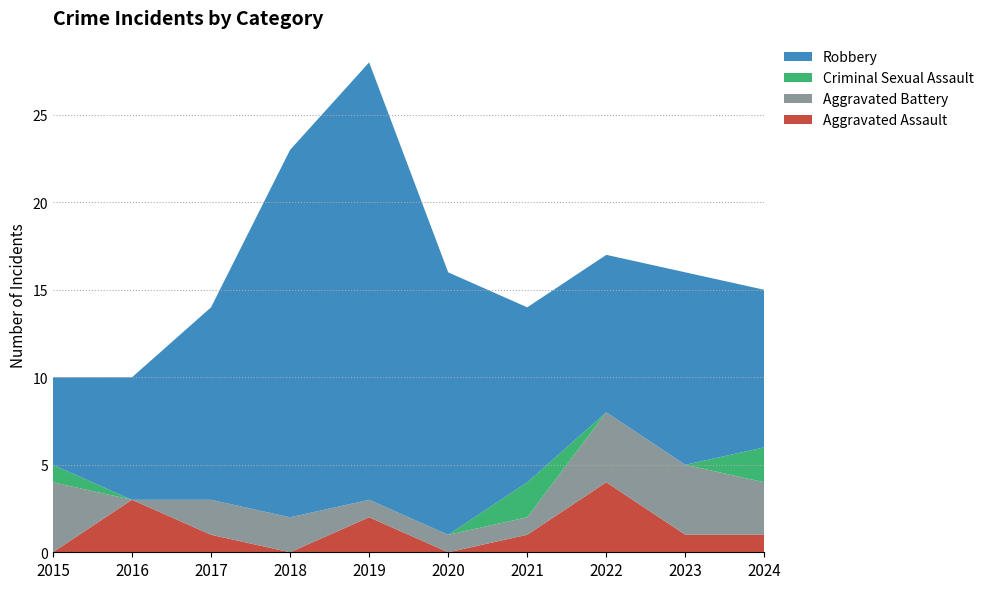

Reading left to right, extract all data points from this chart.

Aggravated Assault: 2015=0	2016=3	2017=1	2018=0	2019=2	2020=0	2021=1	2022=4	2023=1	2024=1
Aggravated Battery: 2015=4	2016=0	2017=2	2018=2	2019=1	2020=1	2021=1	2022=4	2023=4	2024=3
Criminal Sexual Assault: 2015=1	2016=0	2017=0	2018=0	2019=0	2020=0	2021=2	2022=0	2023=0	2024=2
Robbery: 2015=5	2016=7	2017=11	2018=21	2019=25	2020=15	2021=10	2022=9	2023=11	2024=9